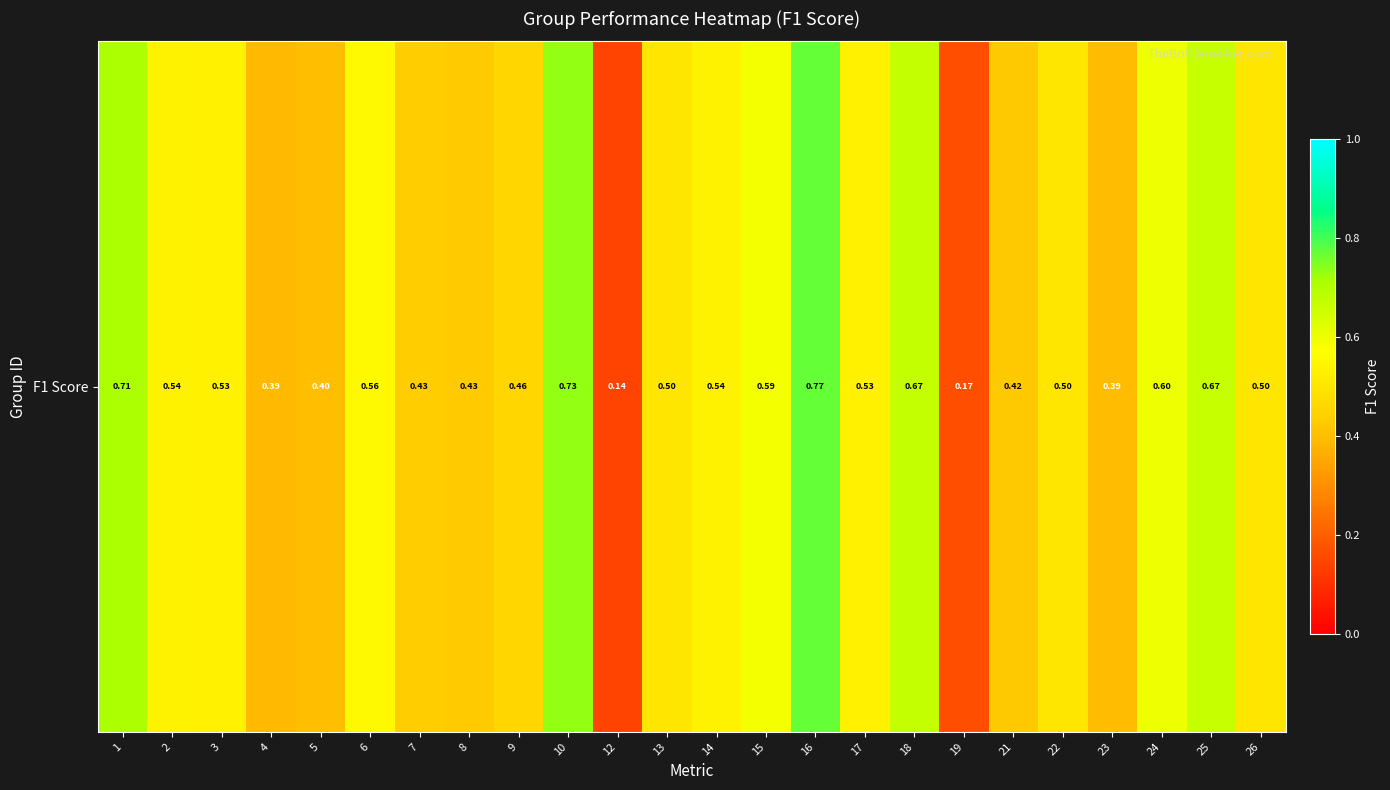

Rank the categories by value from lowest to highest.

12, 19, 4, 23, 5, 21, 8, 7, 9, 13, 22, 26, 17, 3, 2, 14, 6, 15, 24, 25, 18, 1, 10, 16